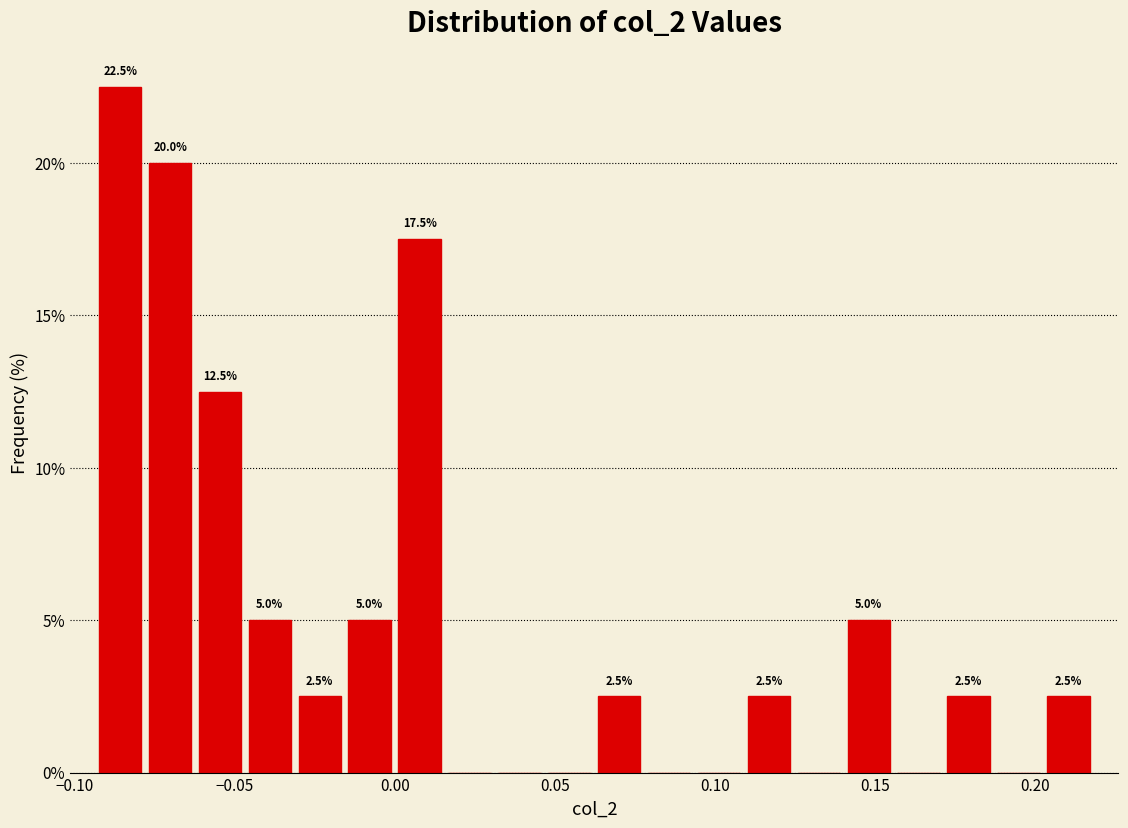

Read against the x-axis, roughly where is the centre of the tallest bar?

-0.085